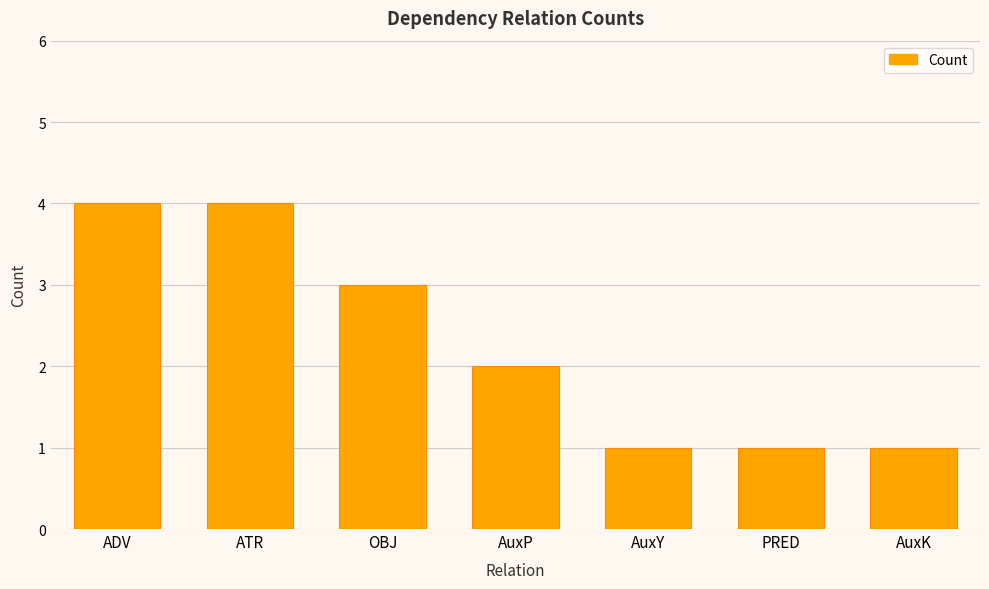

How many values are between 1 and 4?

7